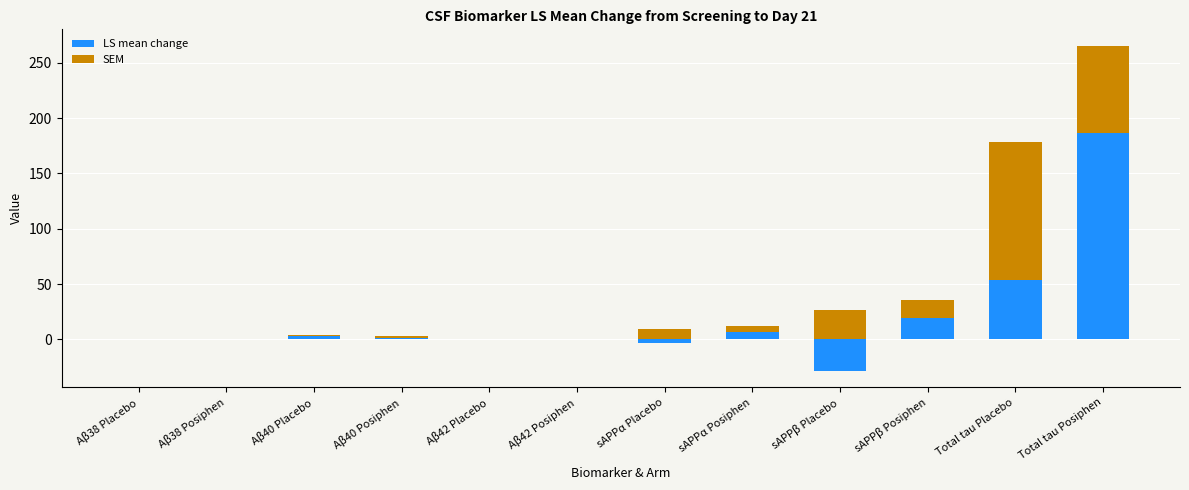

What is the approximate value of LS mean change at Aβ40 Posiphen?

1.7